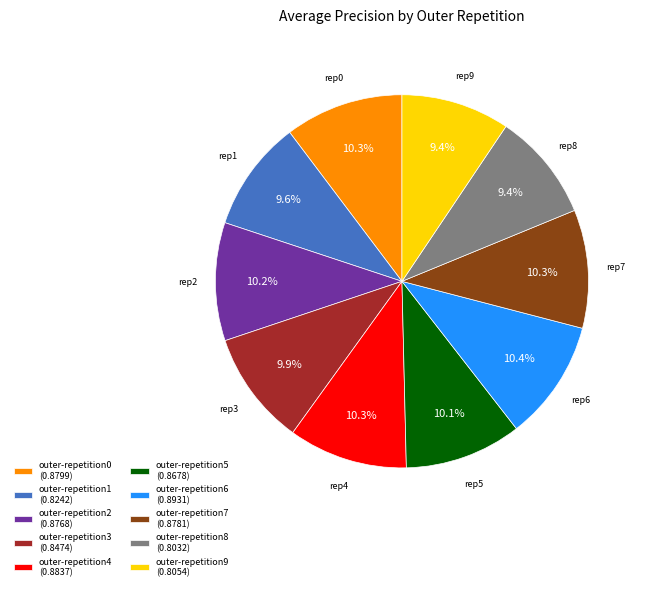

Is outer-repetition7 (0.8781) the majority of the pie?

No